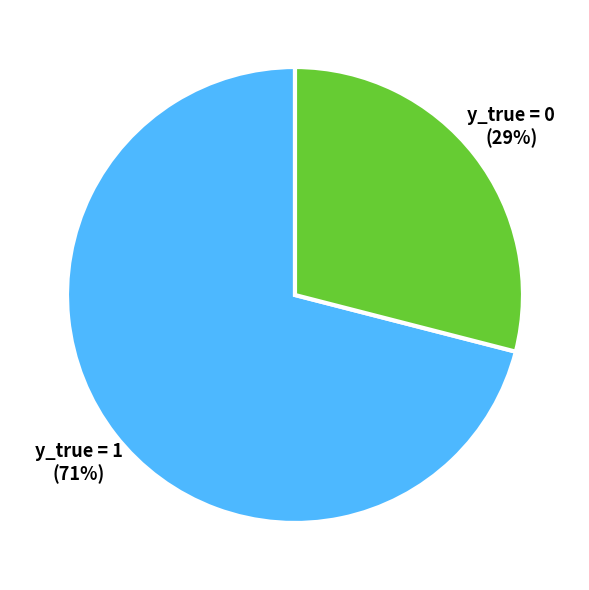

Rank the categories by value from highest to lowest.

y_true = 1, y_true = 0